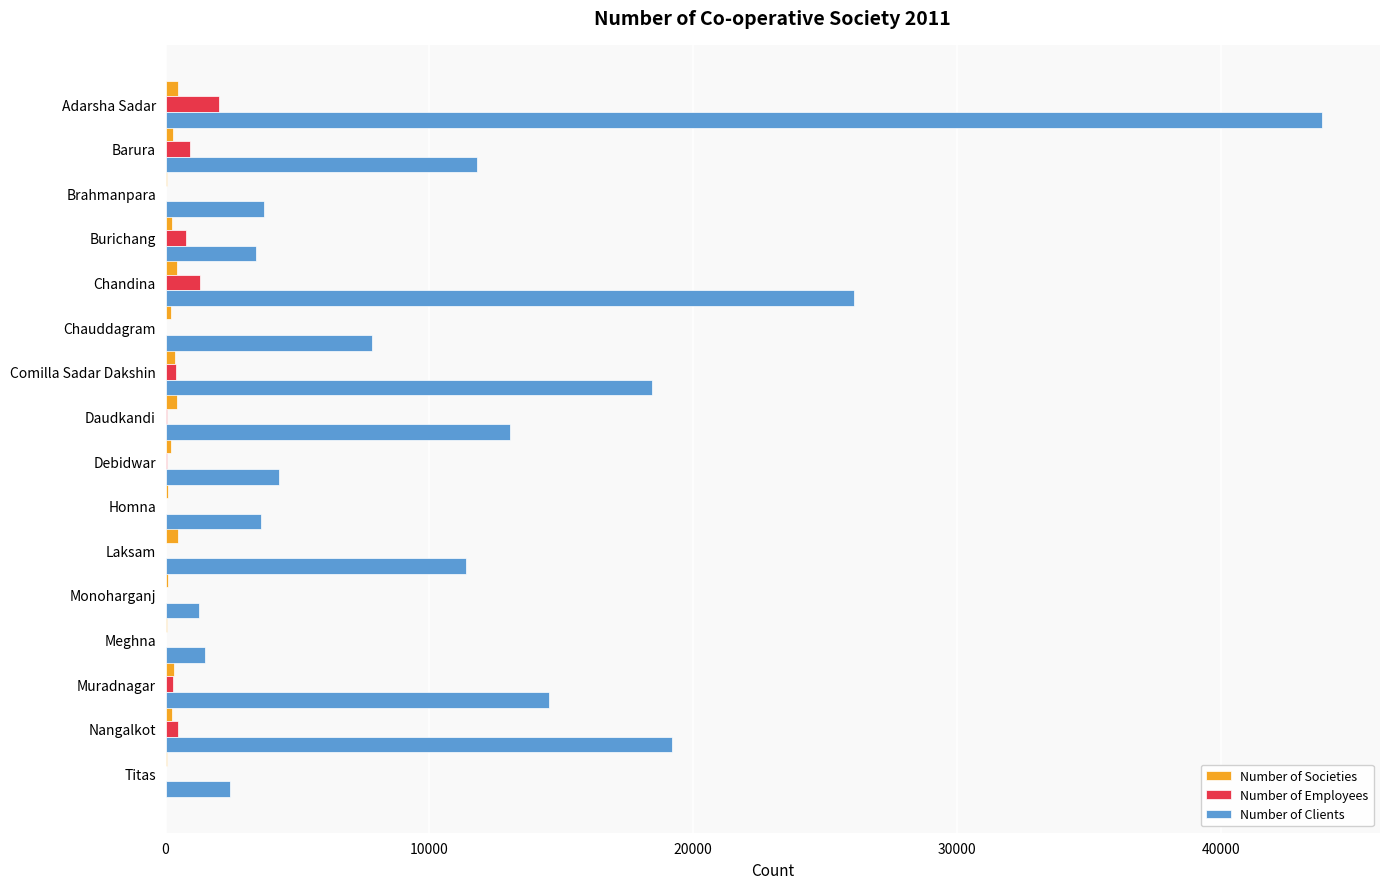

What is the sum of all Number of Societies values?

3944